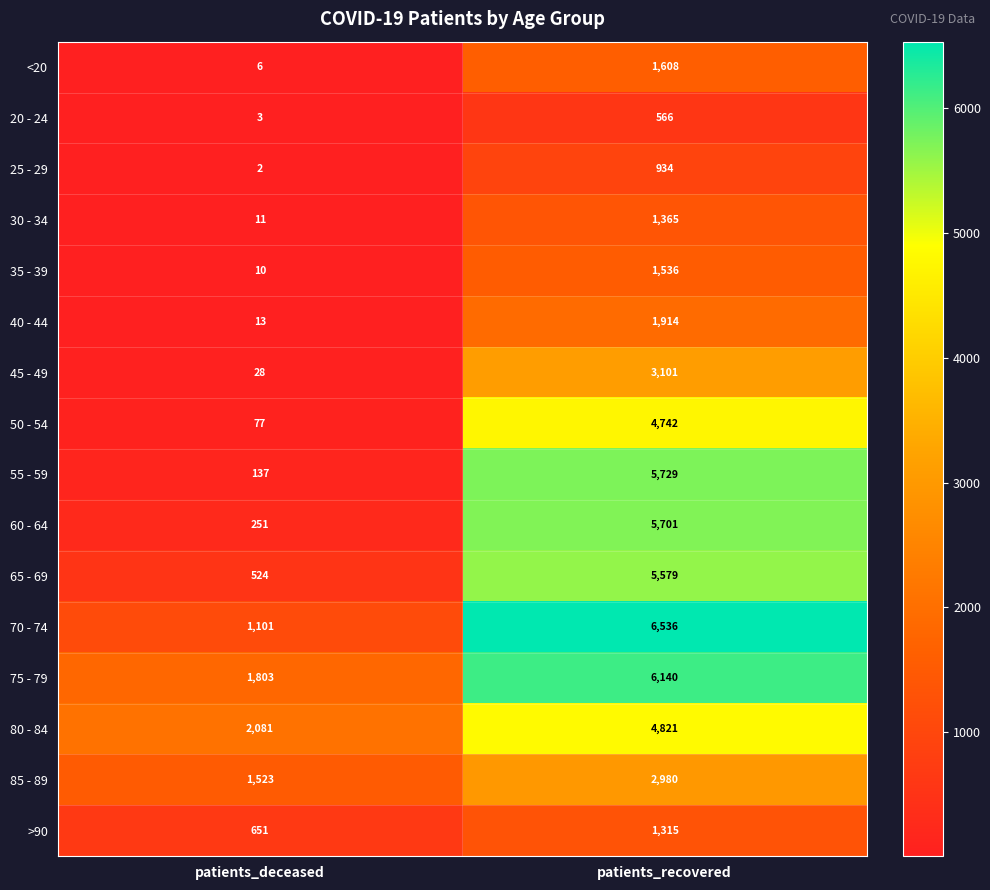

What is the total value across all series at patients_recovered?

54567